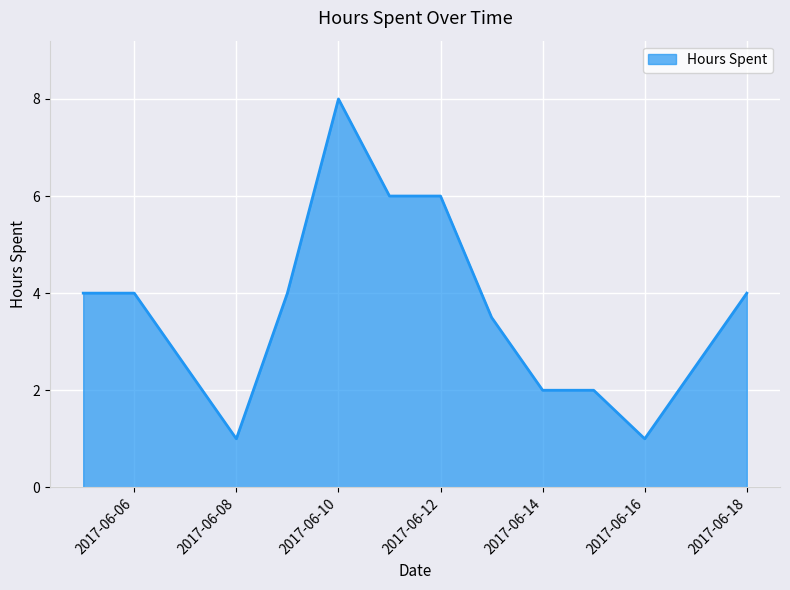

What is the difference between the maximum and minimum values?

7.0